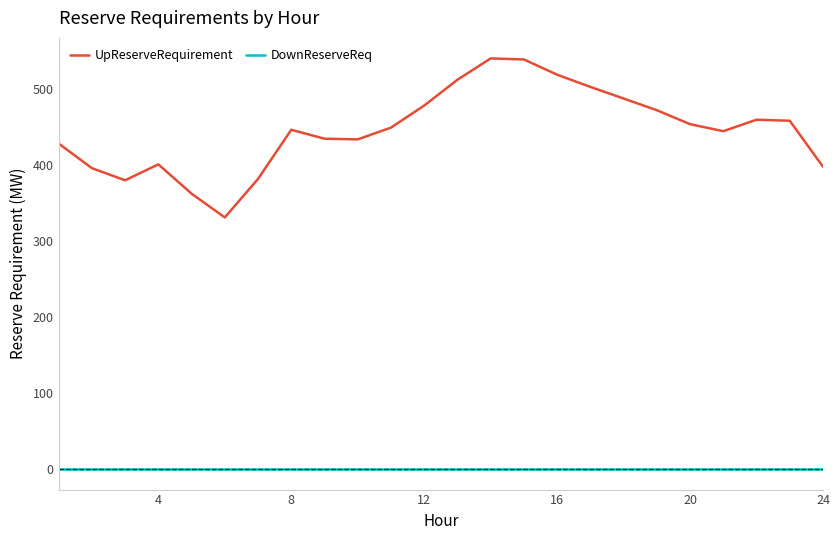

True or false: UpReserveRequirement and DownReserveReq cross at least once.

False